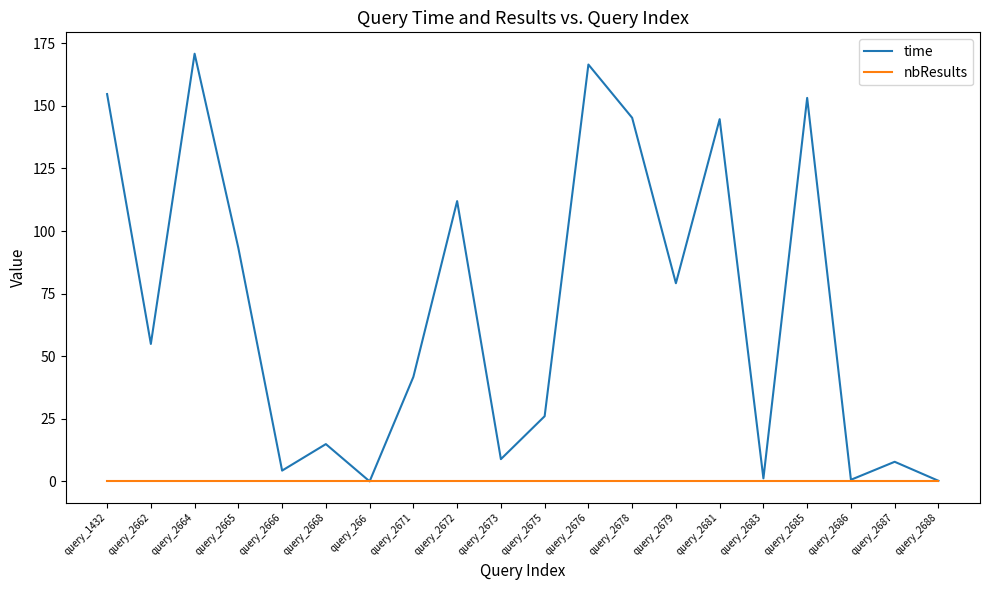

List the series in order of their peak value, highest first.

time, nbResults